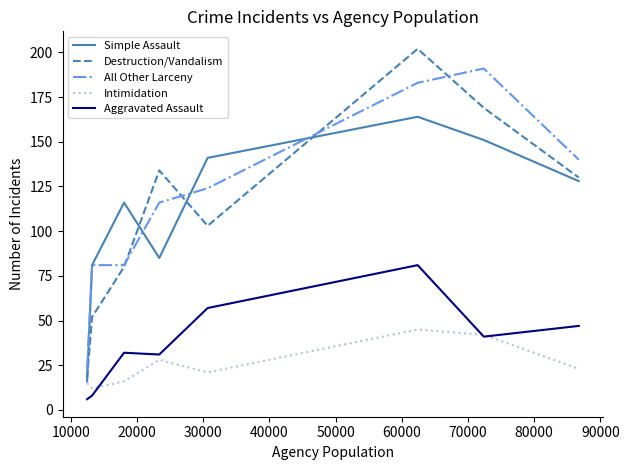

What is the greatest value displayed?

202